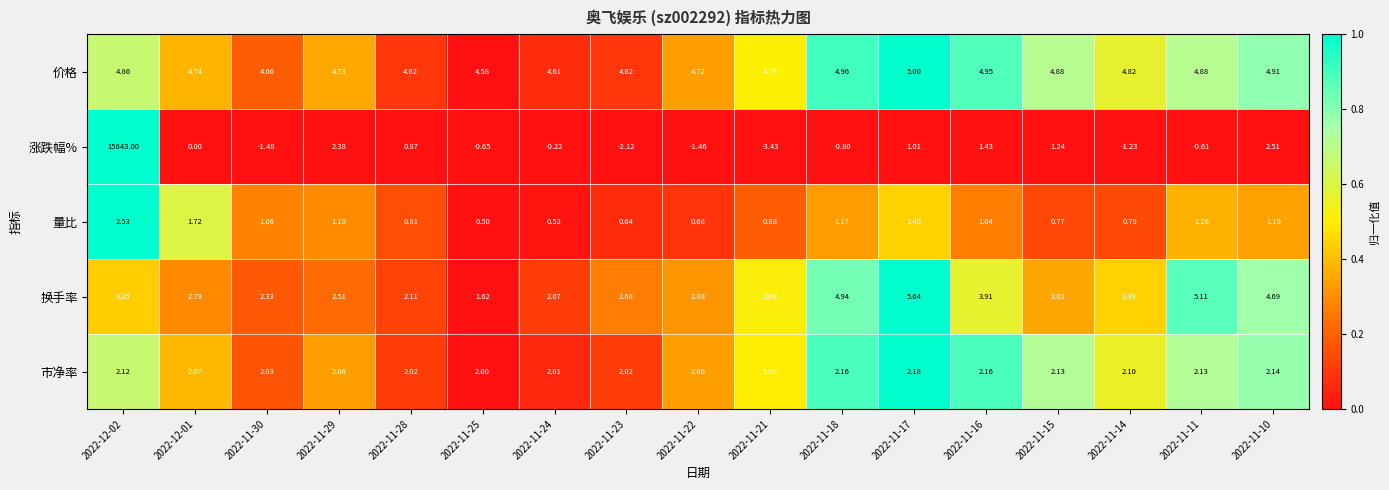

Which series has the widest spread of values?

涨跌幅%